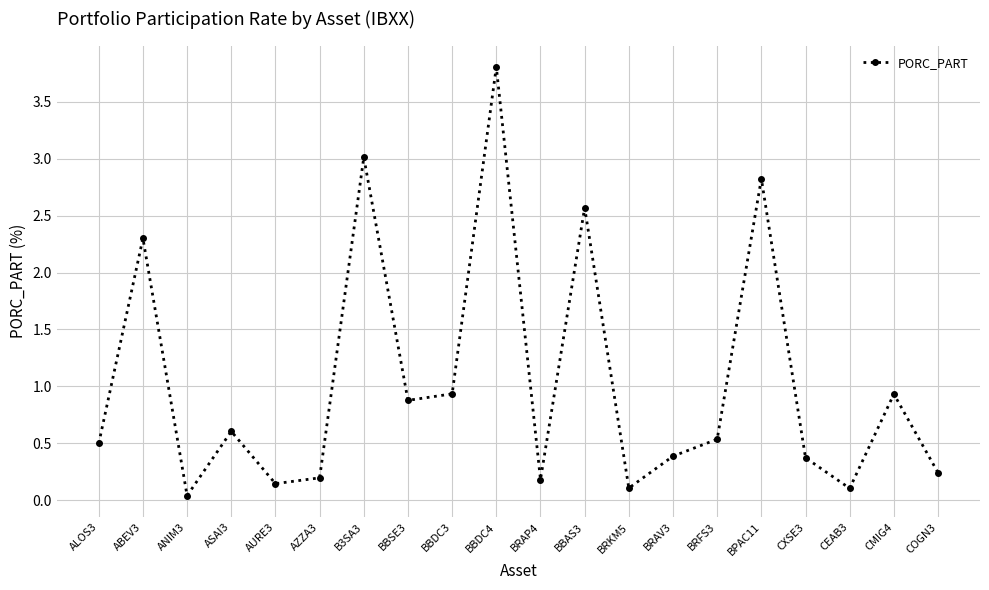

What is the label of the 14th point from the left?

BRAV3